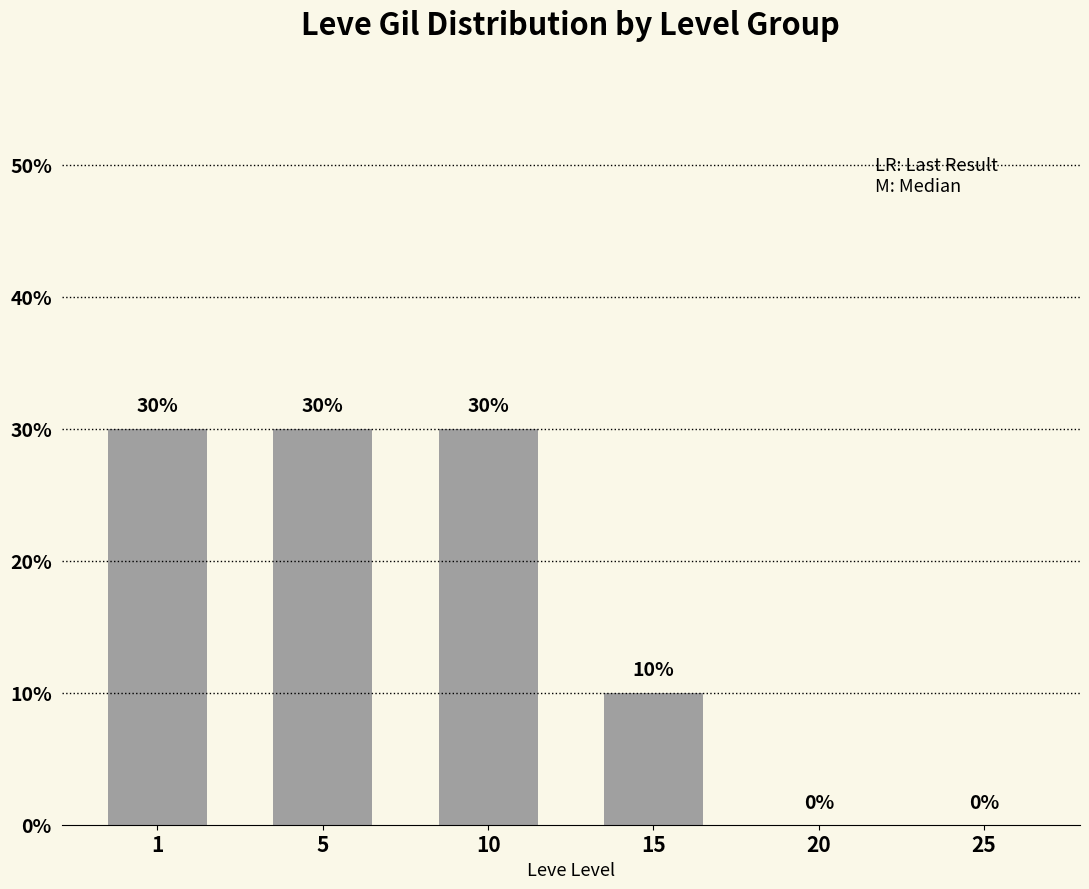

Reading left to right, extract all data points from this chart.

30	30	30	10	0	0